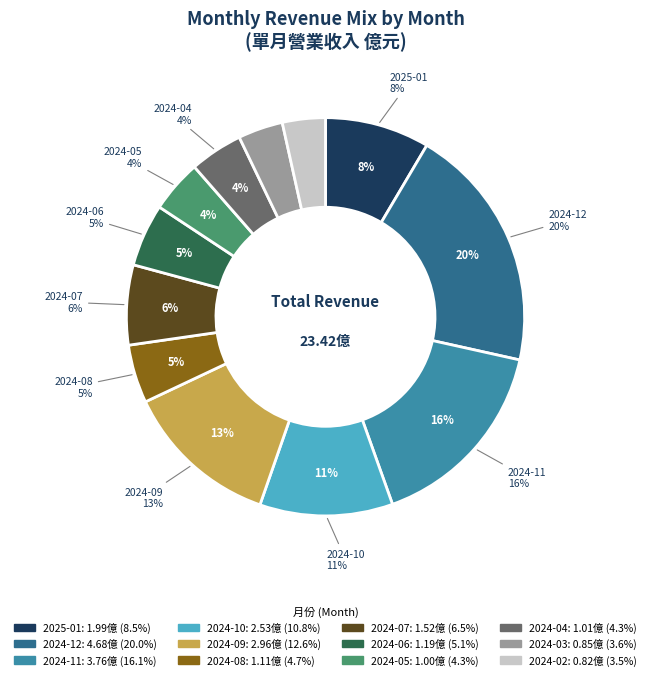

How many segments does this pie chart have?

12